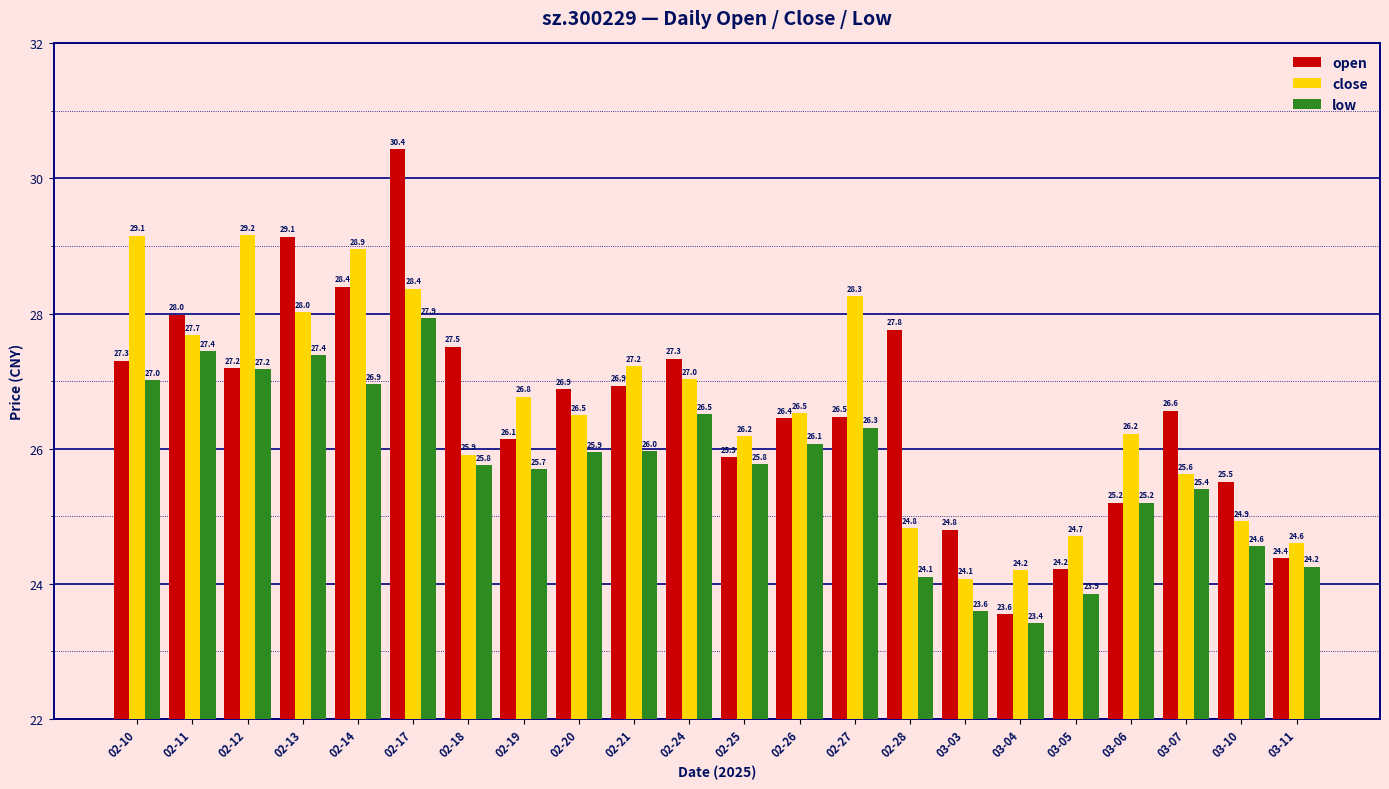

What is the smallest value displayed?

23.4